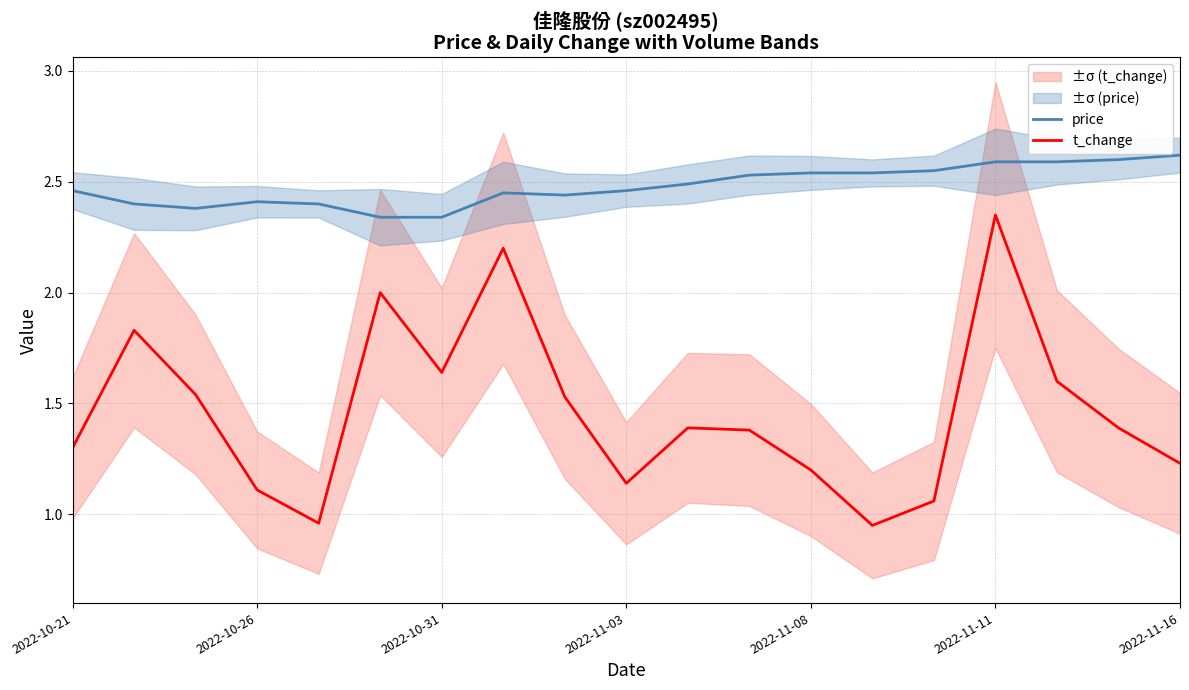

How many data points does each series have?

19